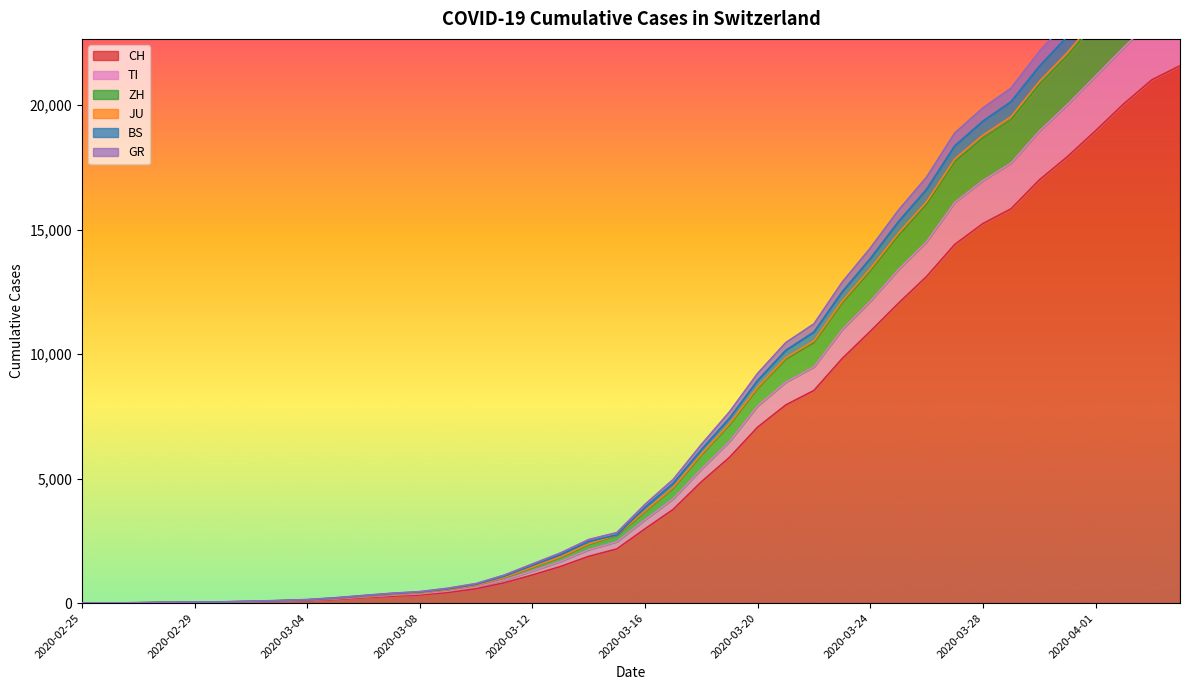

How many data points does each series have?

40